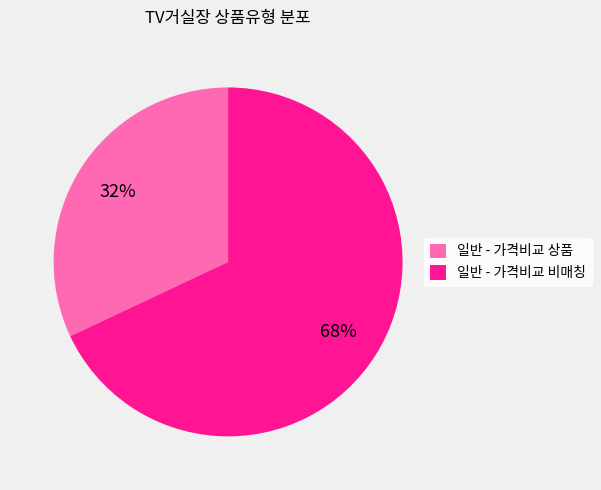

Combined, do 일반 - 가격비교 상품 and 일반 - 가격비교 비매칭 account for over 50%?

Yes